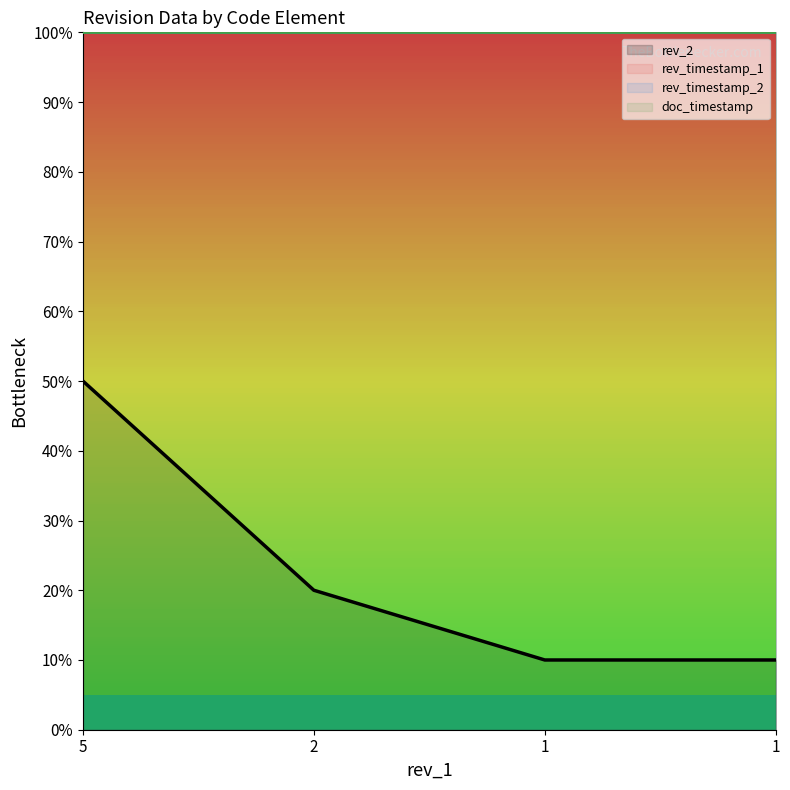

Reading left to right, transcribe all the data shown in this chart.

rev_2: 5	2	1	1
rev_timestamp_1: 10	10	10	10
rev_timestamp_2: 10	10	10	10
doc_timestamp: 10	10	10	10